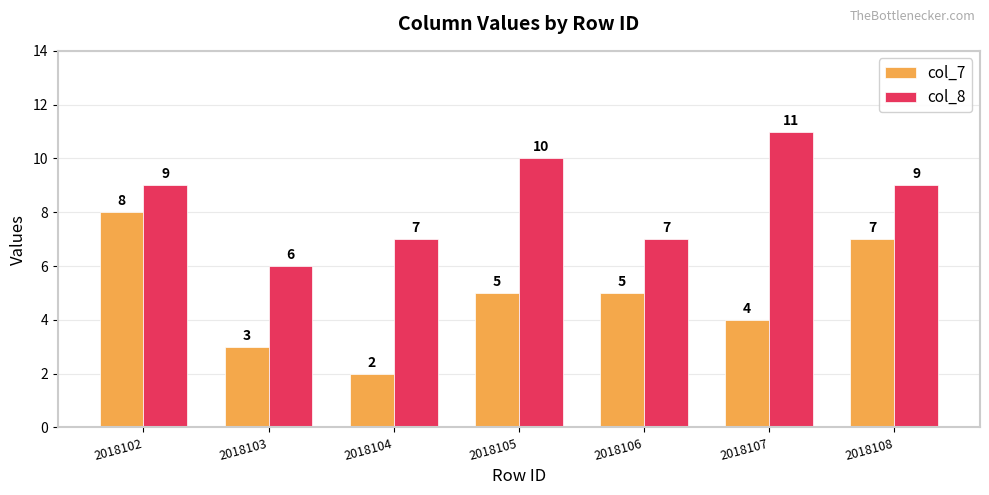

What is the difference between the second highest and minimum values in the col_8 series?

4